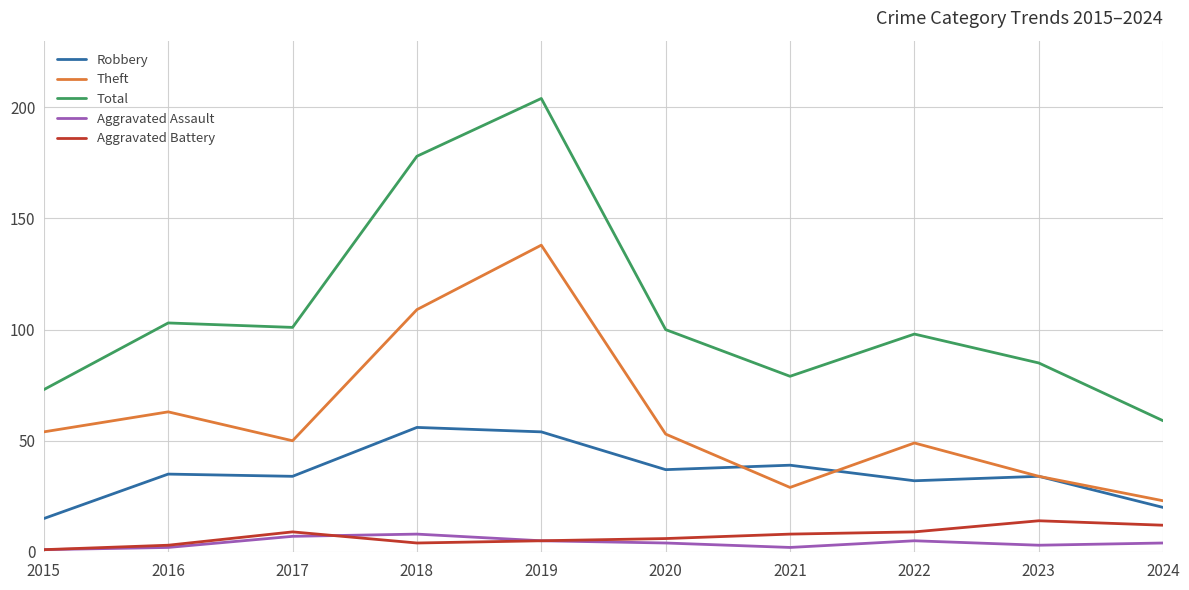

True or false: Robbery has more than 2 interior local peaks.

True